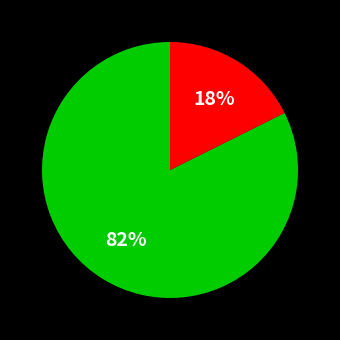

Does any single category account for the majority?

Yes